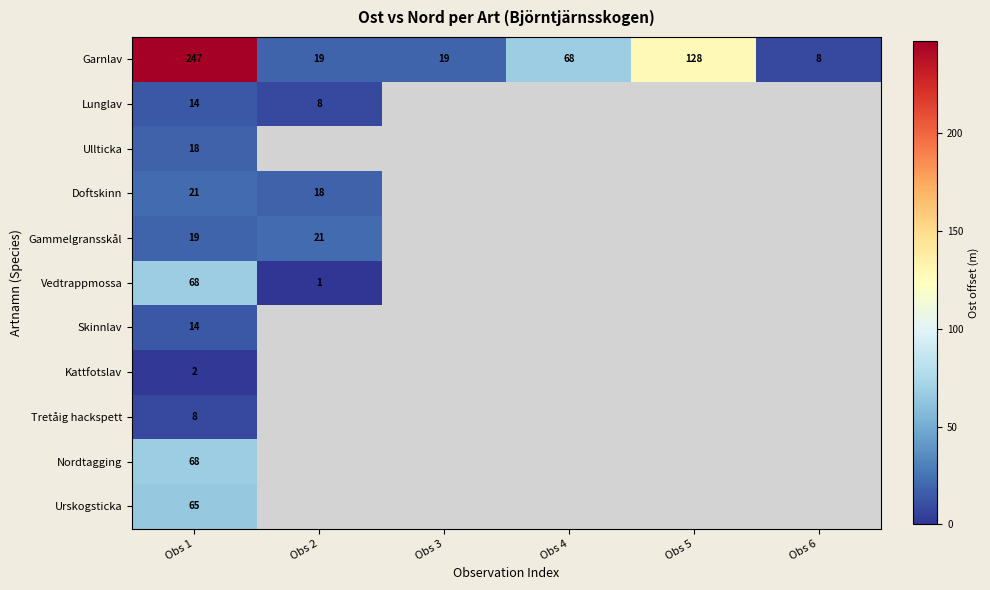

Which has a higher value, Obs 3 or Obs 6?

Obs 3